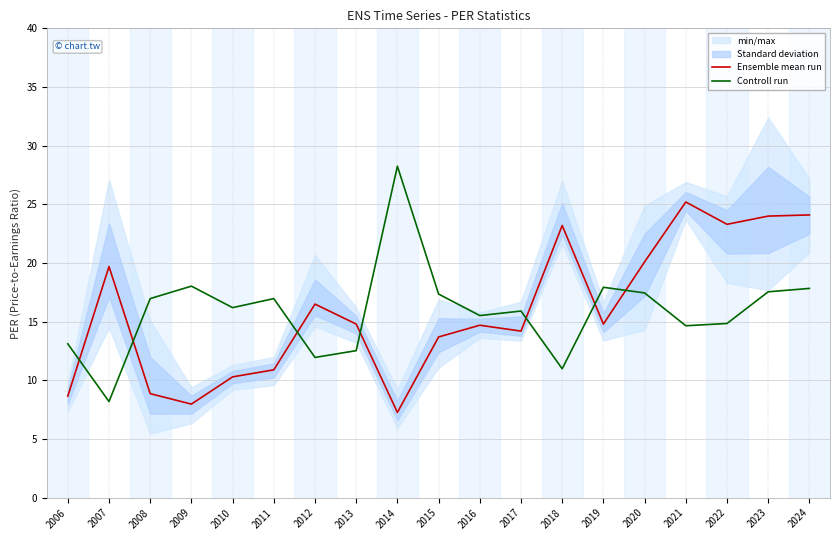

Is it true that Controll run equals 11.7 at 2024?

False